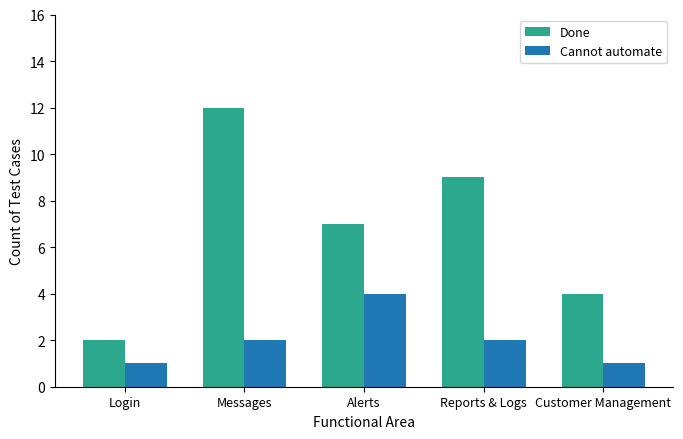

What is the label of the 4th bar from the right?

Messages